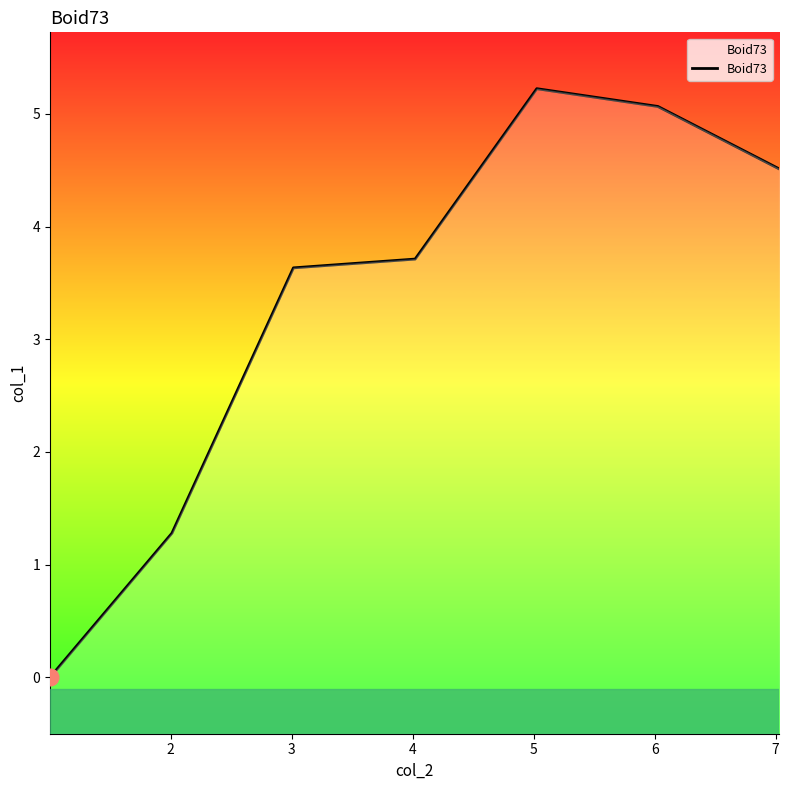

Is it true that the value at 2 is 1.9?

False